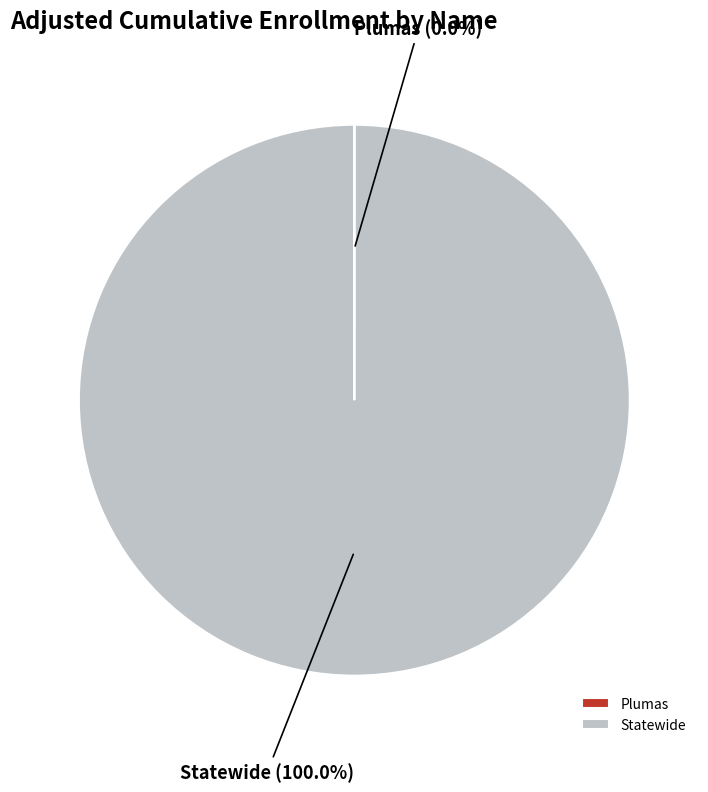

To the nearest percent, what is the average slice percentage?

50%